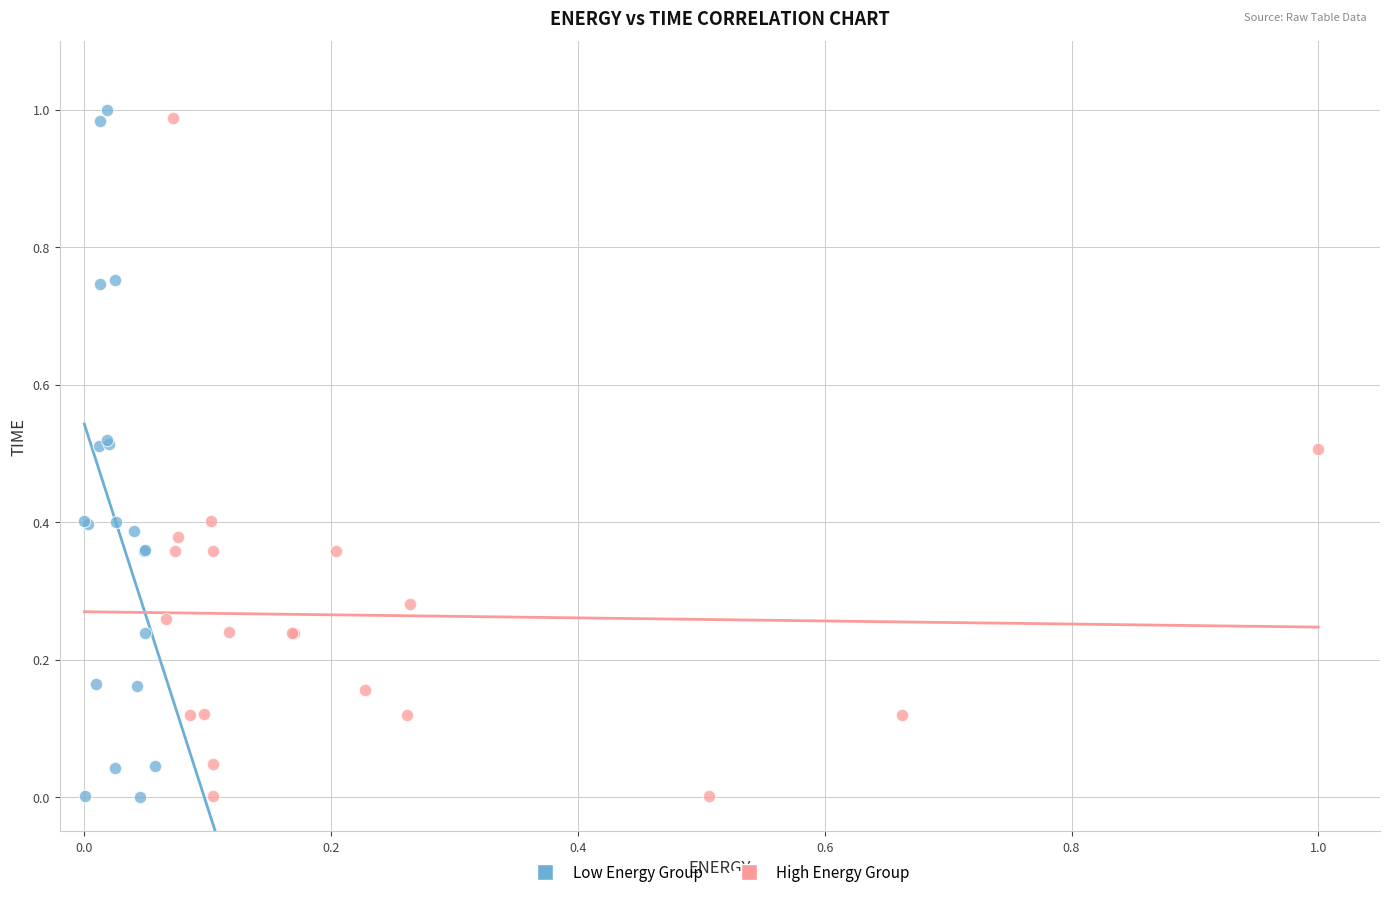

Which series has the largest Y range (max minus min)?

Low Energy Group